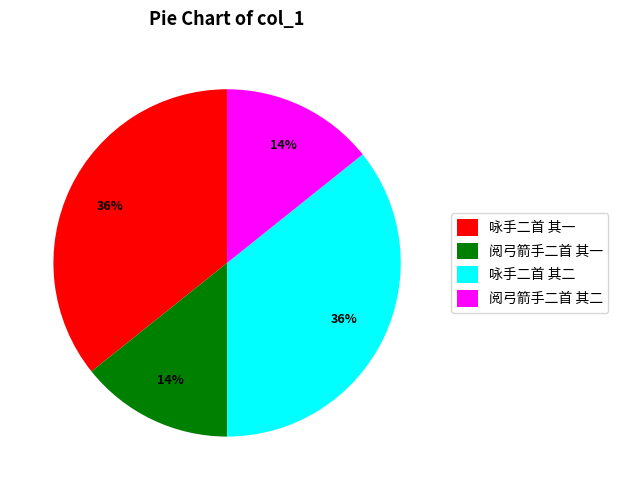

Does any single category account for the majority?

No